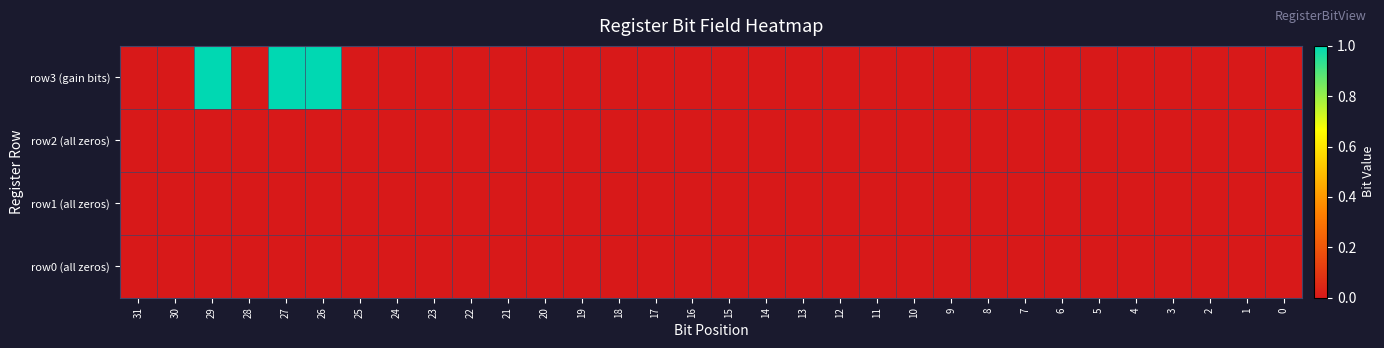

Reading right to left, extract all data points from this chart.

row0 (all zeros): 0=0	1=0	2=0	3=0	4=0	5=0	6=0	7=0	8=0	9=0	10=0	11=0	12=0	13=0	14=0	15=0	16=0	17=0	18=0	19=0	20=0	21=0	22=0	23=0	24=0	25=0	26=0	27=0	28=0	29=0	30=0	31=0
row1 (all zeros): 0=0	1=0	2=0	3=0	4=0	5=0	6=0	7=0	8=0	9=0	10=0	11=0	12=0	13=0	14=0	15=0	16=0	17=0	18=0	19=0	20=0	21=0	22=0	23=0	24=0	25=0	26=0	27=0	28=0	29=0	30=0	31=0
row2 (all zeros): 0=0	1=0	2=0	3=0	4=0	5=0	6=0	7=0	8=0	9=0	10=0	11=0	12=0	13=0	14=0	15=0	16=0	17=0	18=0	19=0	20=0	21=0	22=0	23=0	24=0	25=0	26=0	27=0	28=0	29=0	30=0	31=0
row3 (gain bits): 0=0	1=0	2=0	3=0	4=0	5=0	6=0	7=0	8=0	9=0	10=0	11=0	12=0	13=0	14=0	15=0	16=0	17=0	18=0	19=0	20=0	21=0	22=0	23=0	24=0	25=0	26=1	27=1	28=0	29=1	30=0	31=0